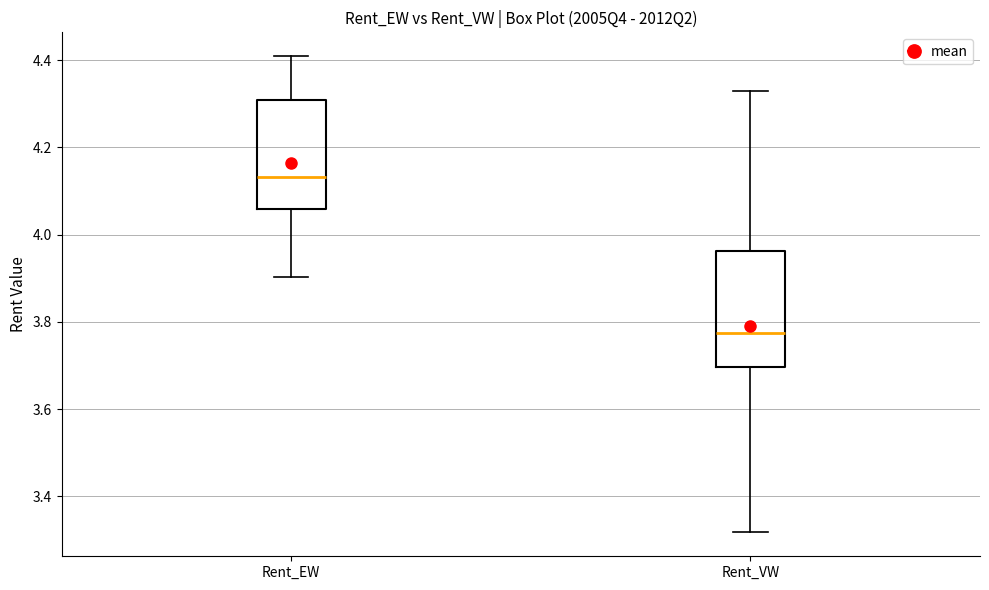

Reading left to right, transcribe this box plot: for each box, give where its median line is, the range the box spans, and where its two whiskers end, as read against the y-axis. The values are not printed on the chart, so give them approximately, as read against the axis.

Rent_EW: median 4.14, box 4.06 to 4.30, whiskers 3.90 to 4.40
Rent_VW: median 3.78, box 3.70 to 3.96, whiskers 3.32 to 4.32